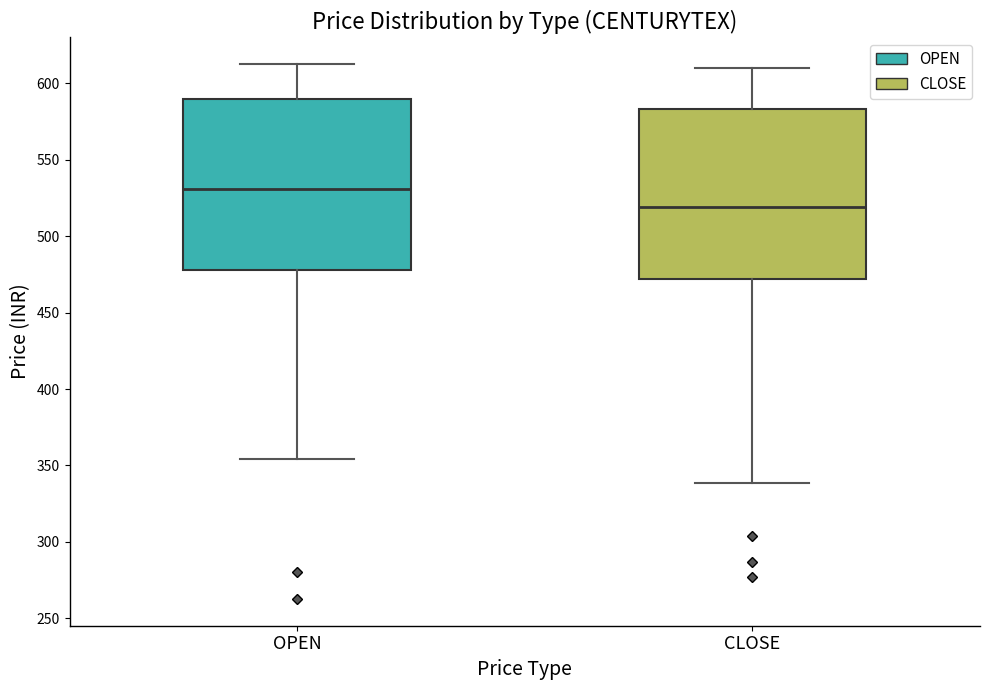

Reading left to right, transcribe this box plot: for each box, give where its median line is, the range the box spans, and where its two whiskers end, as read against the y-axis. The values are not printed on the chart, so give them approximately, as read against the axis.

OPEN: median 530, box 480 to 590, whiskers 355 to 615
CLOSE: median 520, box 470 to 585, whiskers 340 to 610